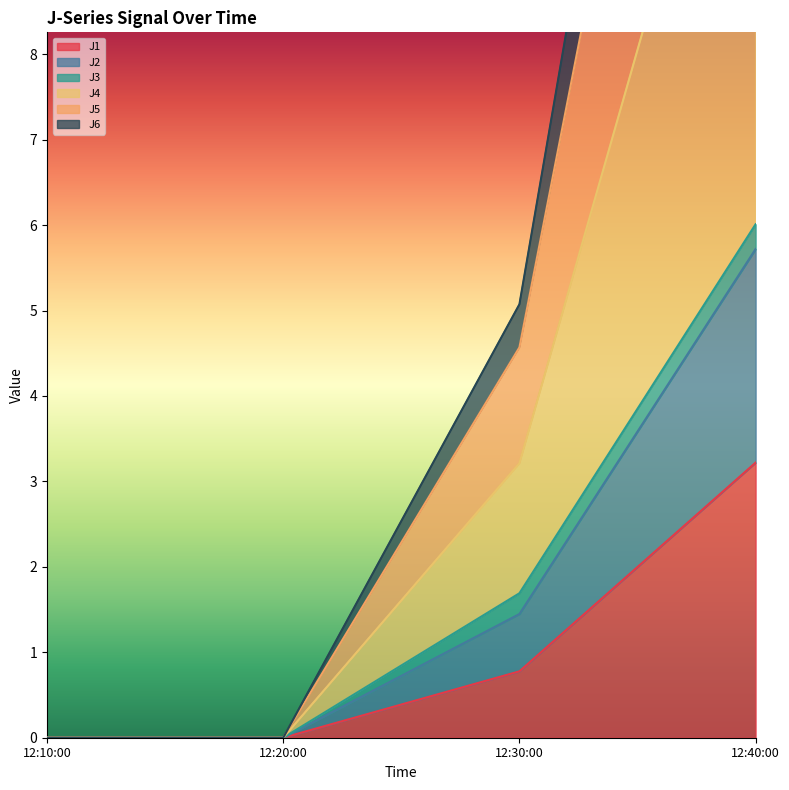

True or false: J1 has more than 0 interior local peaks.

False